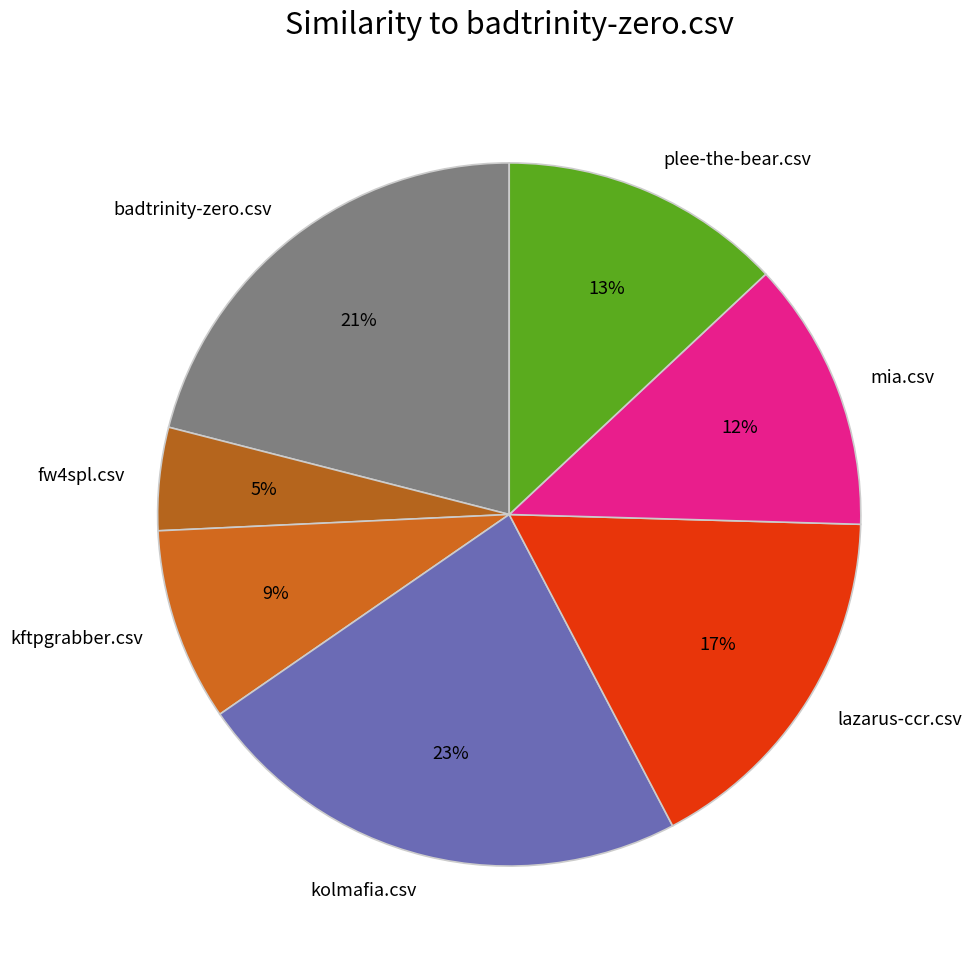

True or false: plee-the-bear.csv accounts for 25% of the total.

False